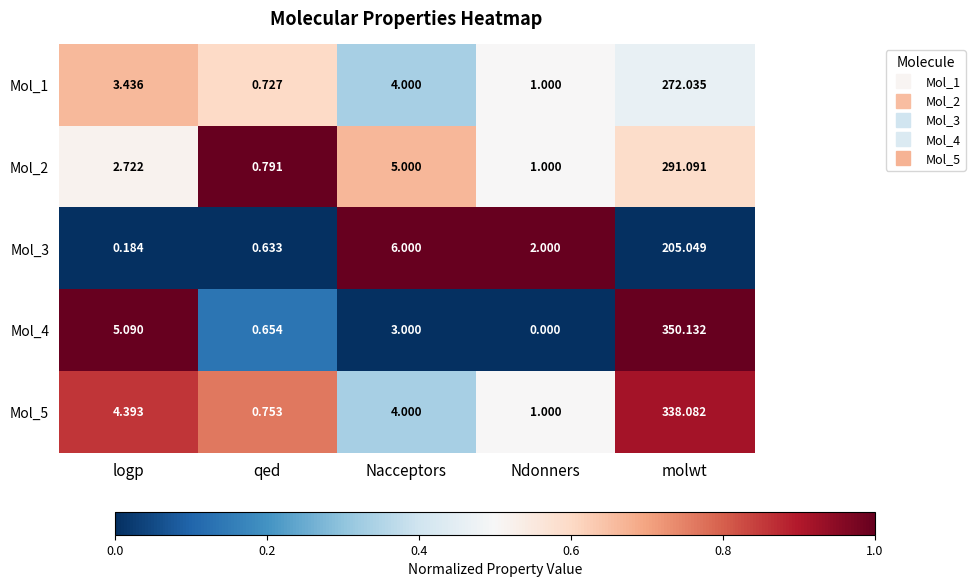

How many distinct data groups are displayed?

5